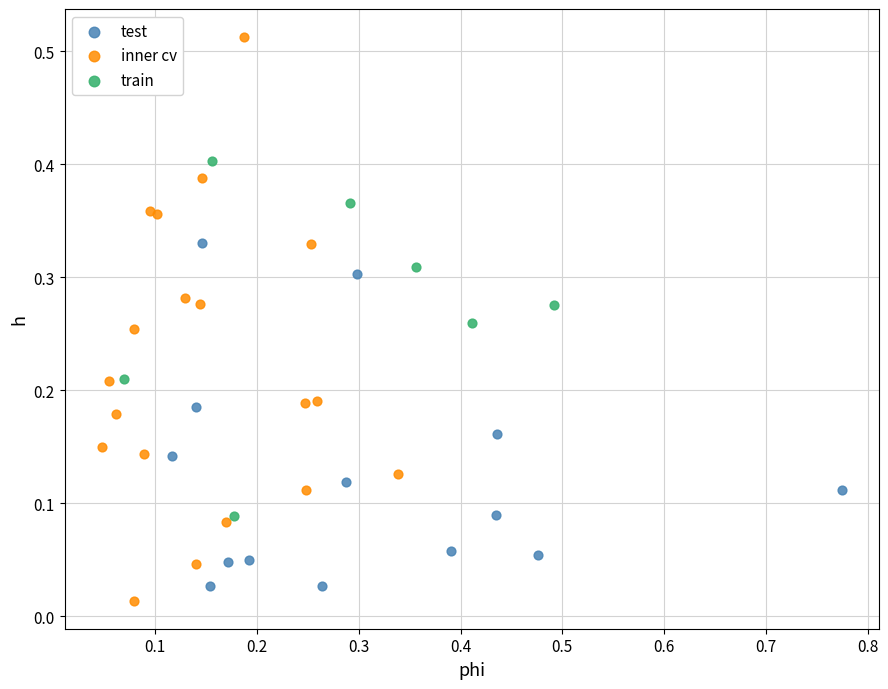

What are all the series names shown in the legend?

test, inner cv, train